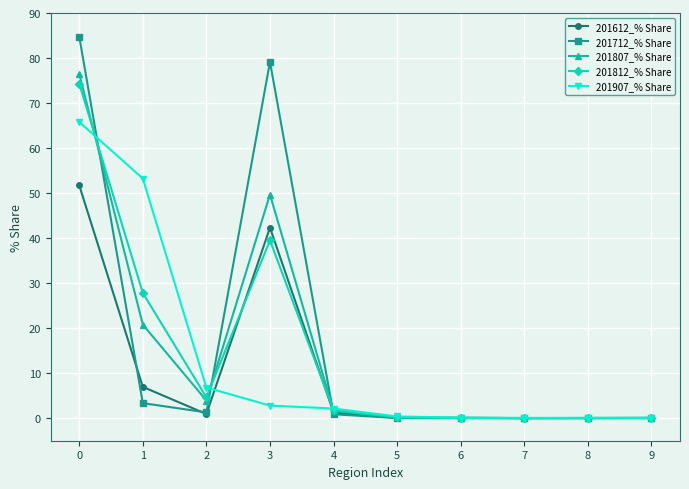

What is the difference between the highest and lowest values at 1?

49.9